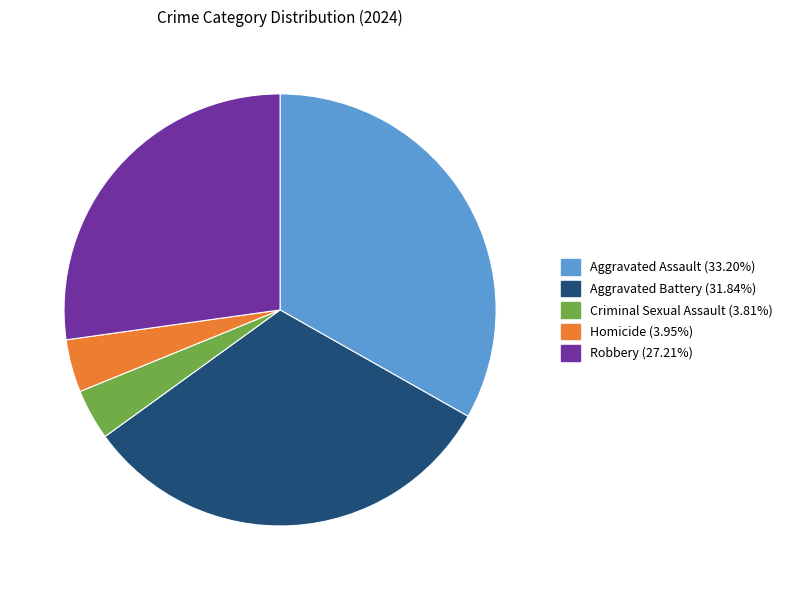

Do Homicide and Criminal Sexual Assault together represent more than half of the pie?

No